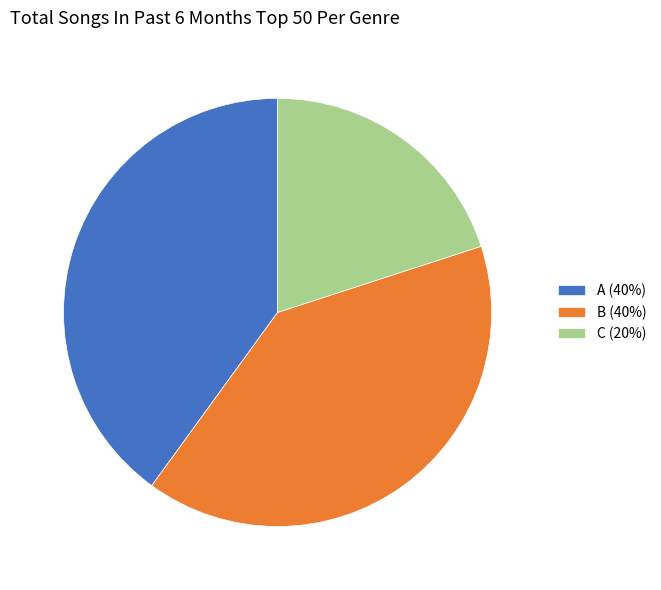

How many slices are in this pie chart?

3